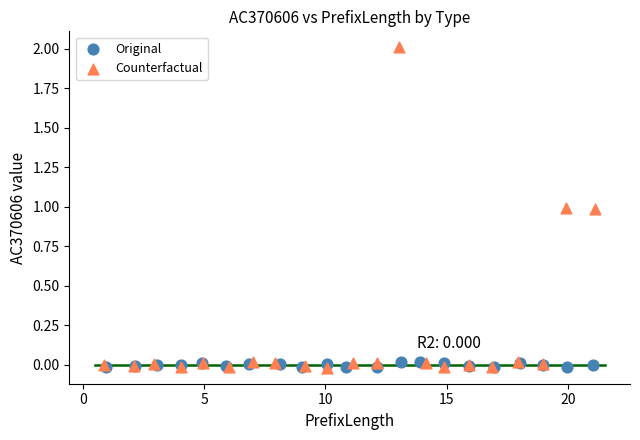

Which series has the largest Y range (max minus min)?

Counterfactual